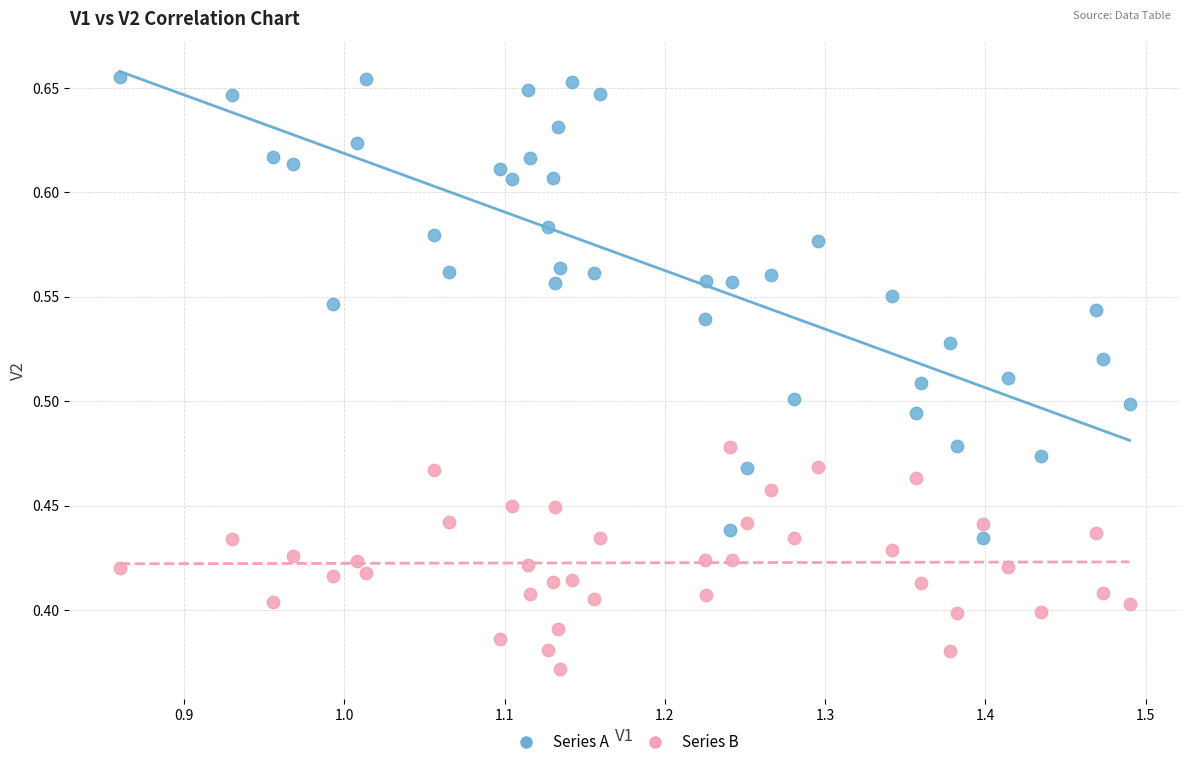

Which series reaches the maximum Y coordinate?

Series A